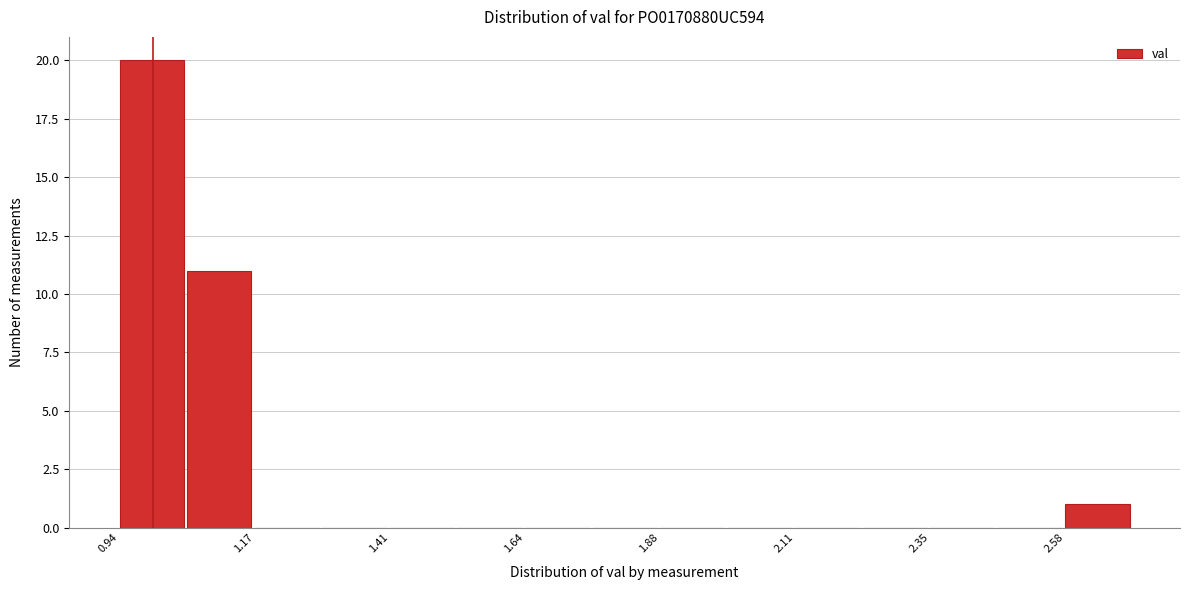

Around what value on the x-axis is the tallest bar? Give the approximate position of its centre, as read against the axis.

1.00